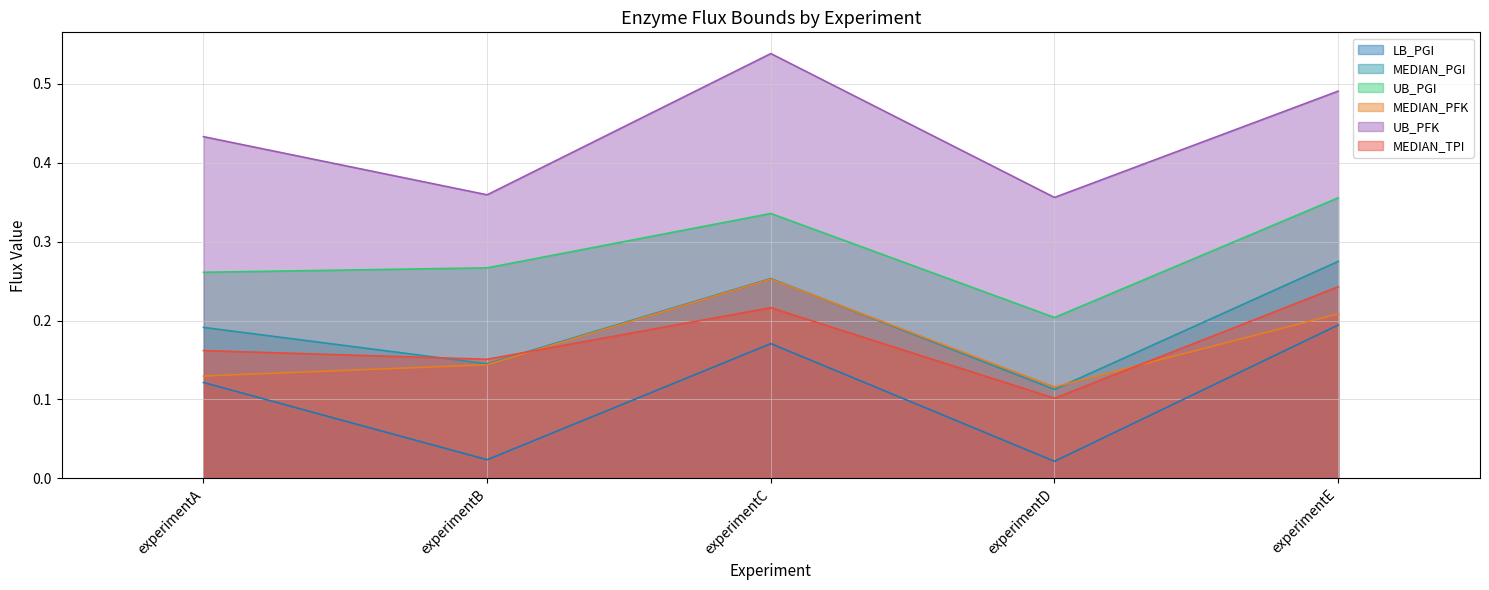

How many interior local valleys does the UB_PGI series have?

1